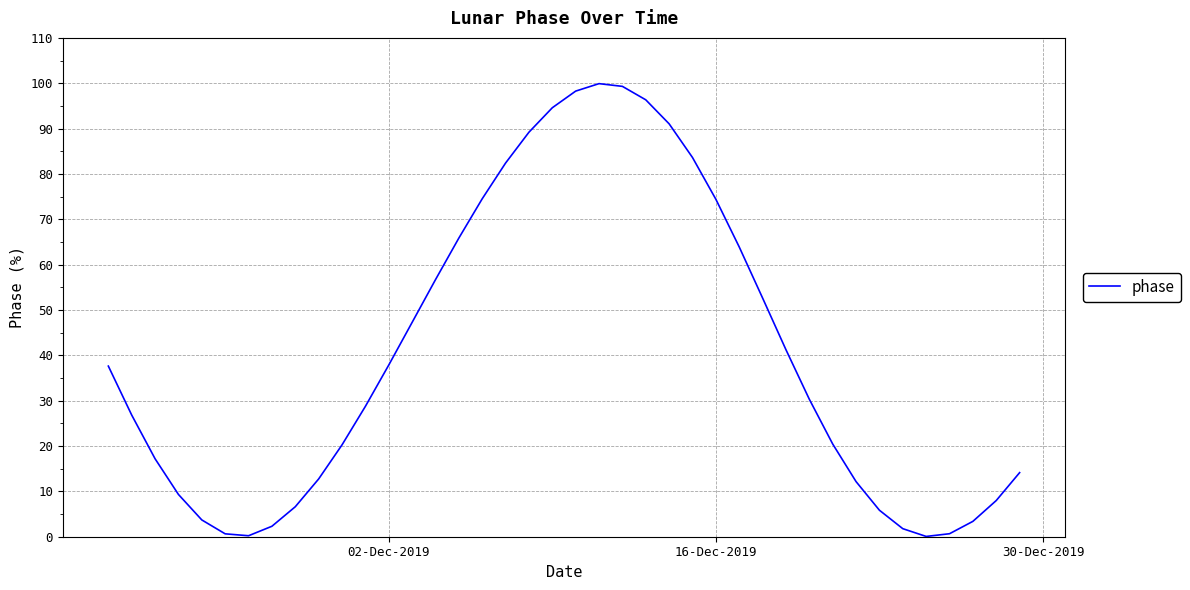

Count the number of categories in the chart.

40